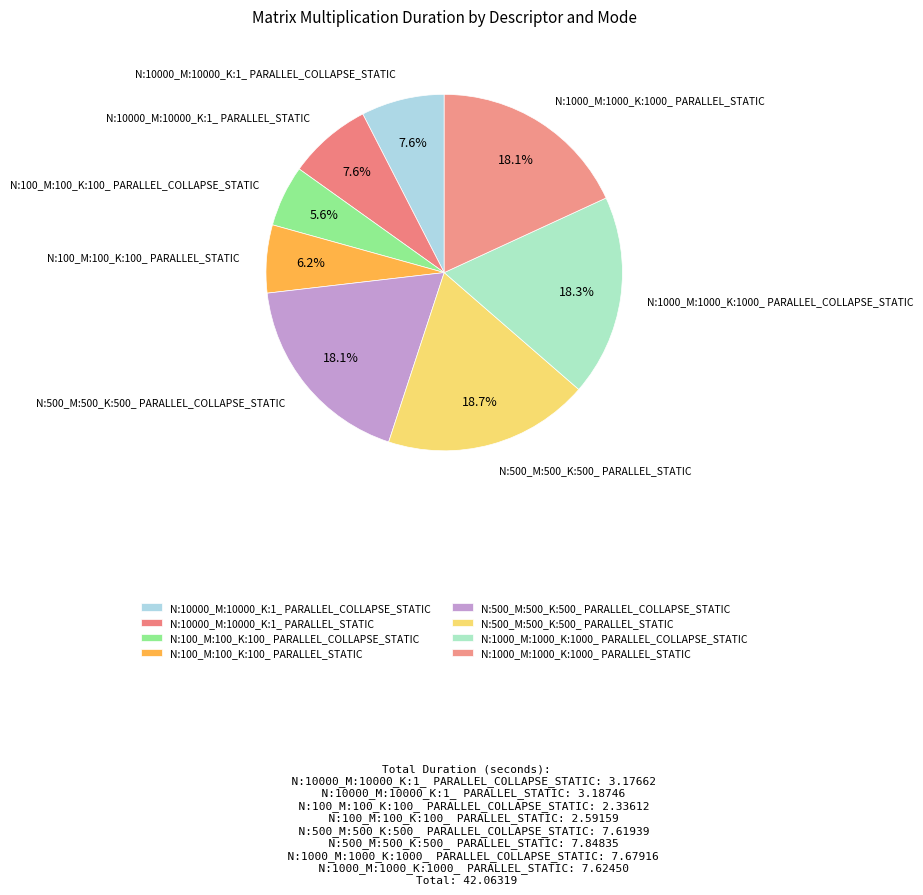

Is there a majority slice in this chart?

No